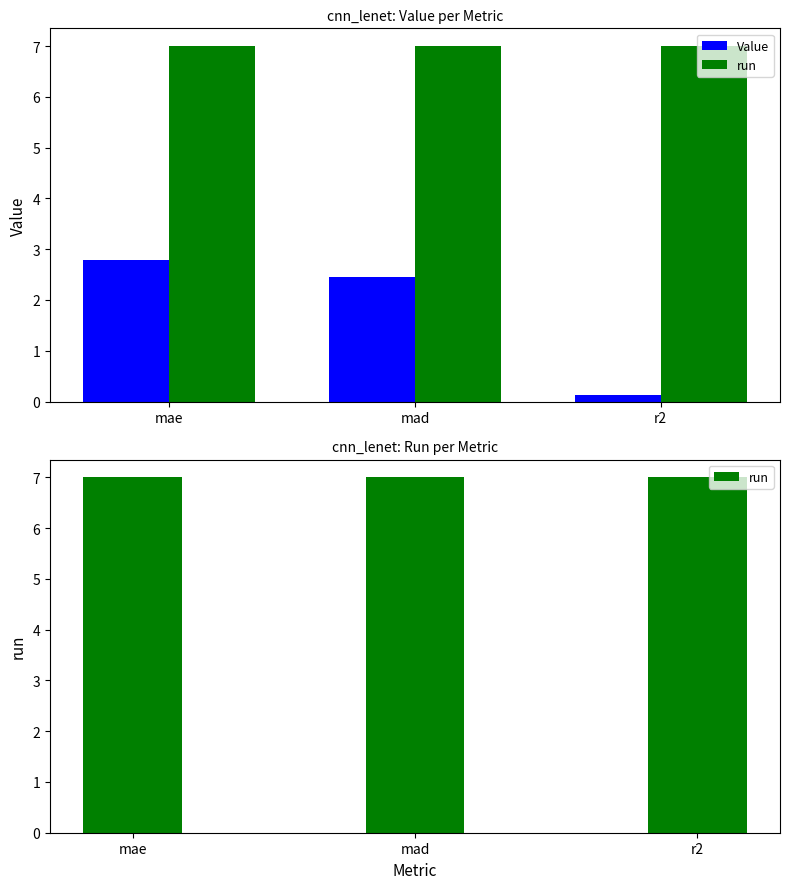

The value of run at mad is 9.7. True or false?

False